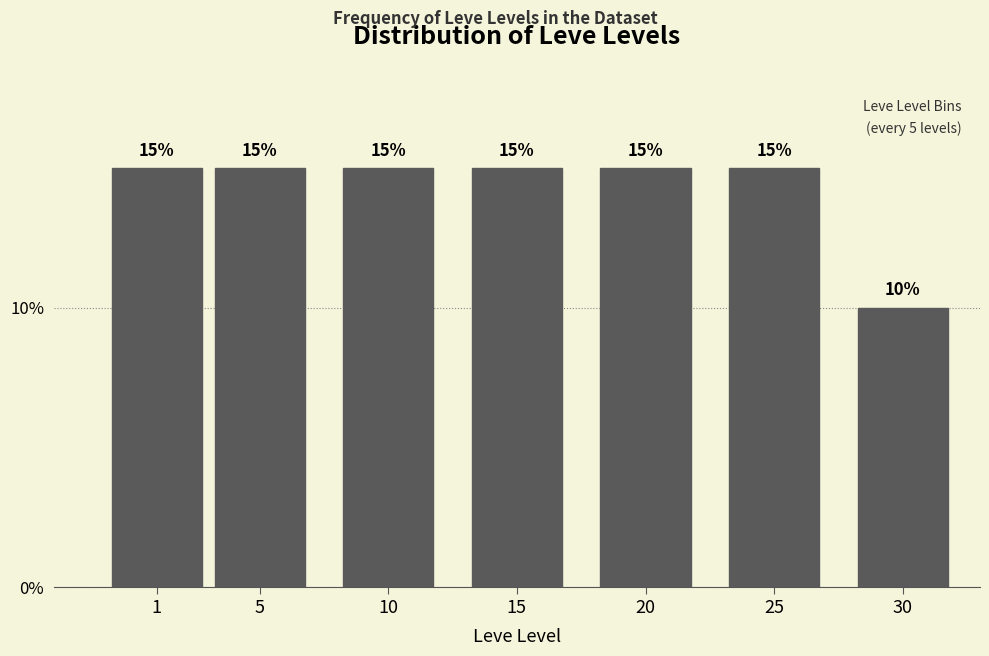

Reading left to right, what are all the values shown in this chart?

1=15	5=15	10=15	15=15	20=15	25=15	30=10